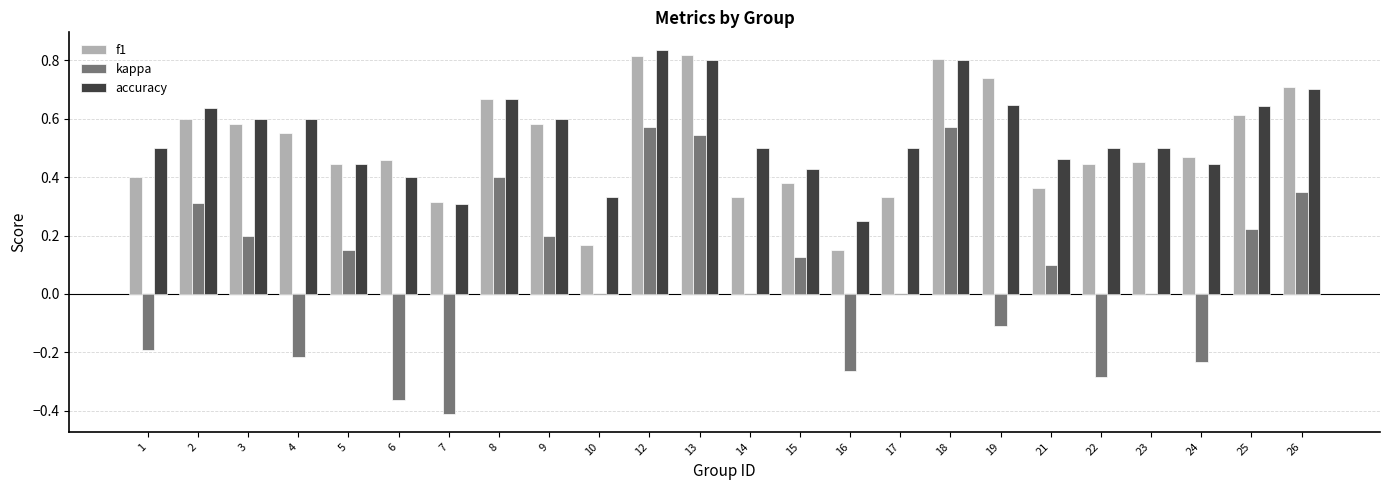

What are all the series names shown in the legend?

f1, kappa, accuracy